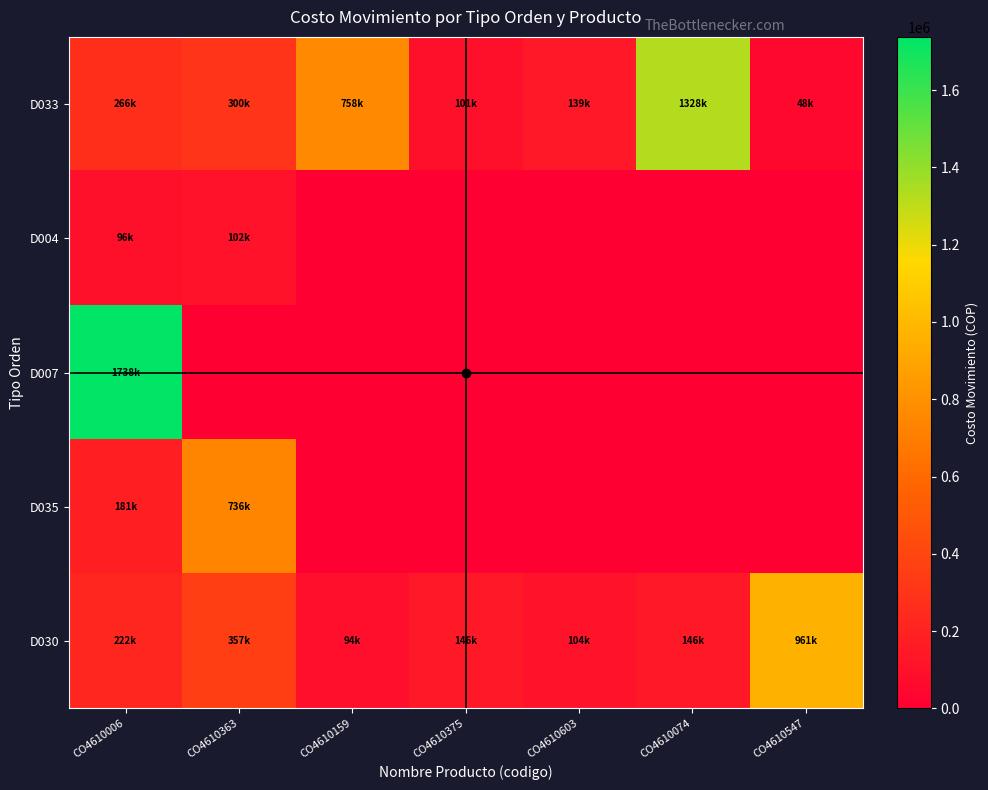

Reading left to right, what are all the values shown in this chart?

D033: CO4610006=265989	CO4610363=299880	CO4610159=757792	CO4610375=100935	CO4610603=138992	CO4610074=1327620	CO4610547=48016
D004: CO4610006=95783	CO4610363=102328	CO4610159=0	CO4610375=0	CO4610603=0	CO4610074=0	CO4610547=0
D007: CO4610006=1737995	CO4610363=0	CO4610159=0	CO4610375=0	CO4610603=0	CO4610074=0	CO4610547=0
D035: CO4610006=180880	CO4610363=735706	CO4610159=0	CO4610375=0	CO4610603=0	CO4610074=0	CO4610547=0
D030: CO4610006=222334	CO4610363=356753	CO4610159=94351	CO4610375=145656	CO4610603=103920	CO4610074=145656	CO4610547=960551